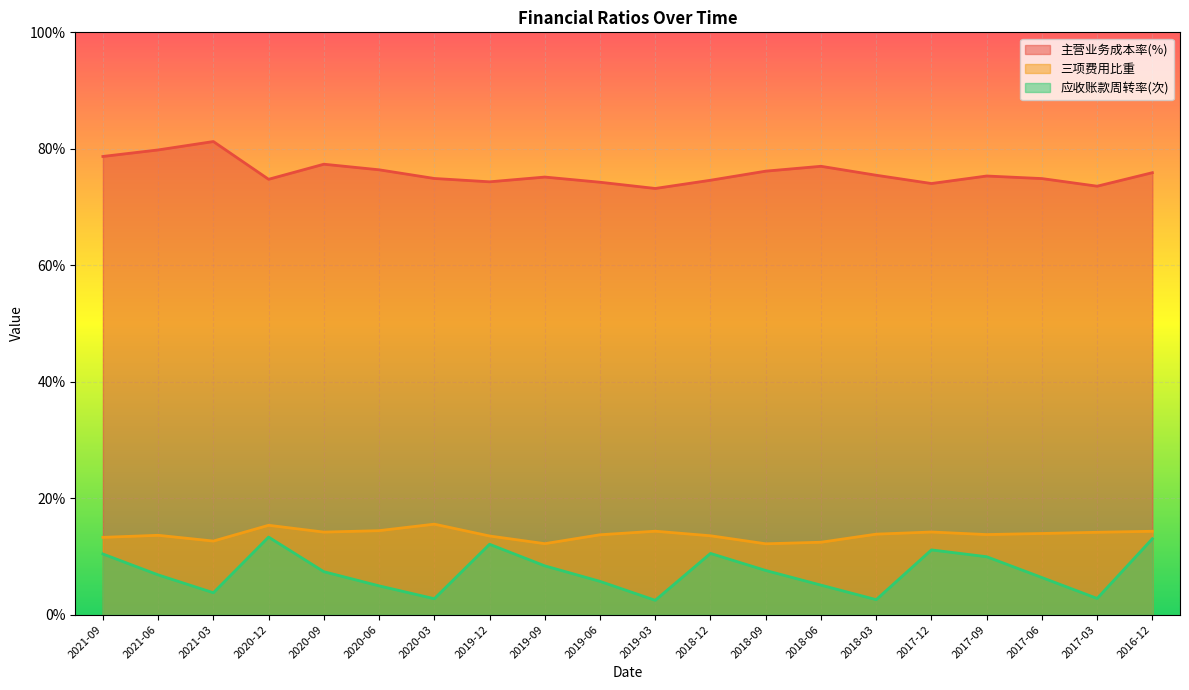

What are all the series names shown in the legend?

主营业务成本率(%), 三项费用比重, 应收账款周转率(次)